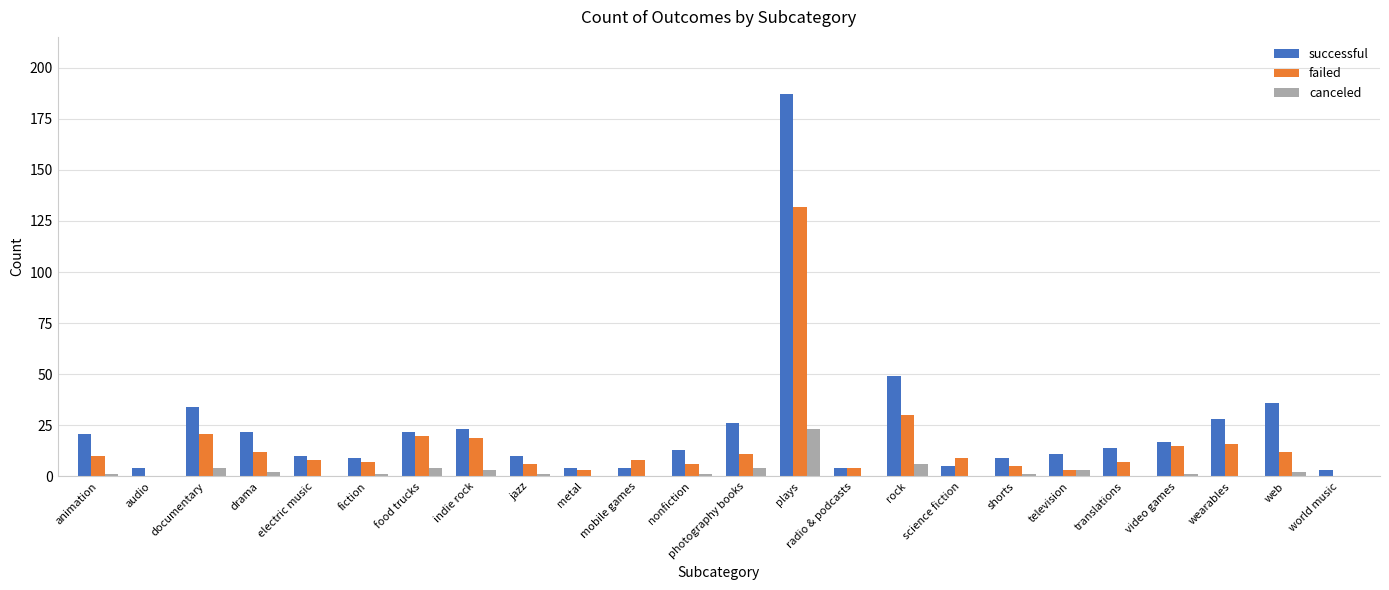

At which category is the sum across all series the highest?

plays